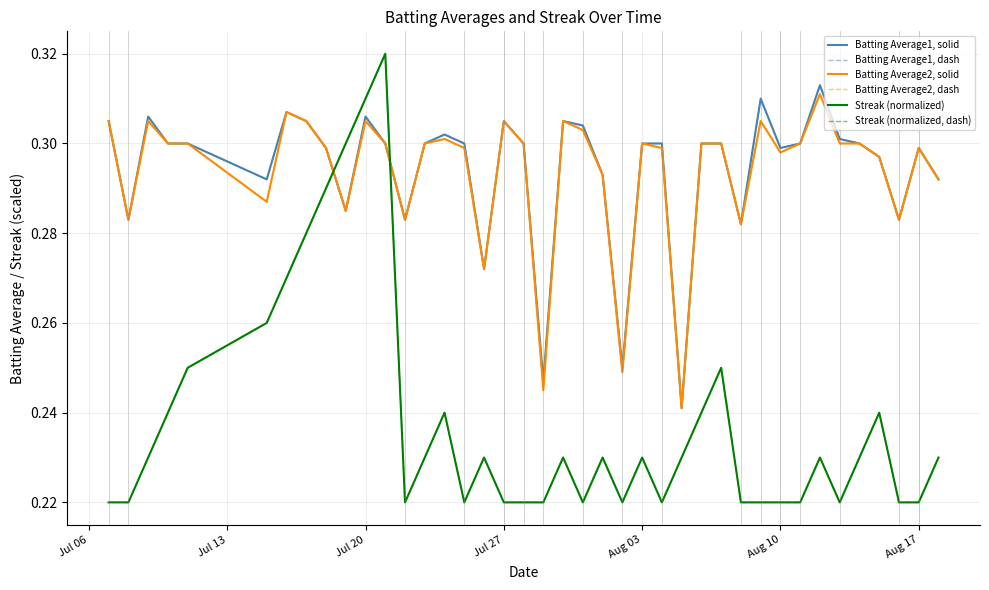

Does the chart display data point markers on the line(s)?

No